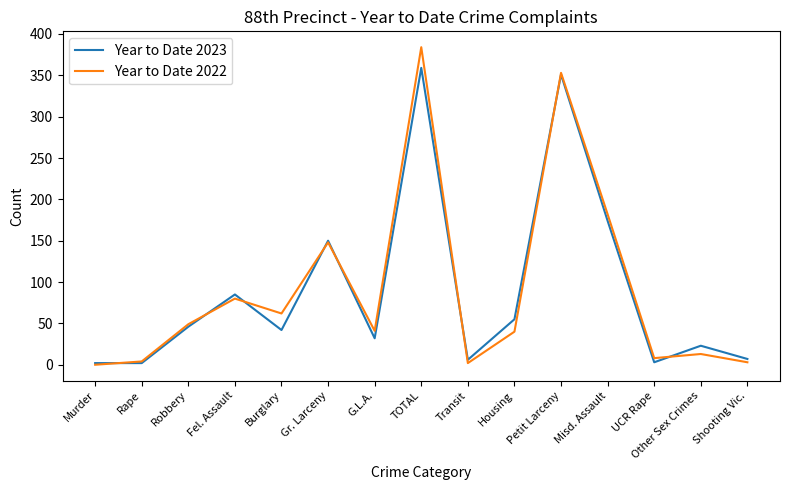

Between Gr. Larceny and Housing, which series saw the biggest shift?

Year to Date 2022